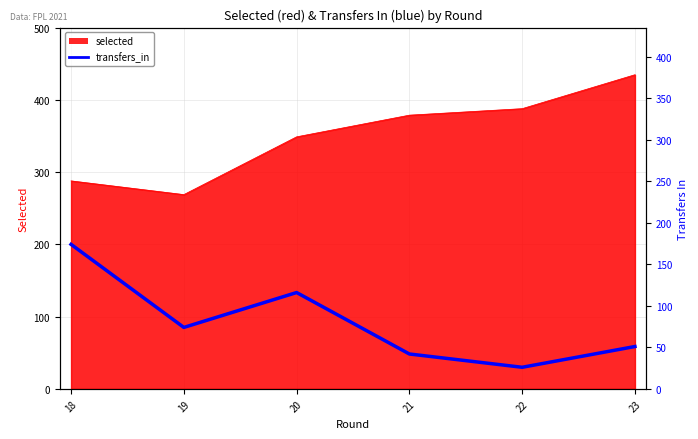

What is the smallest value displayed?

26